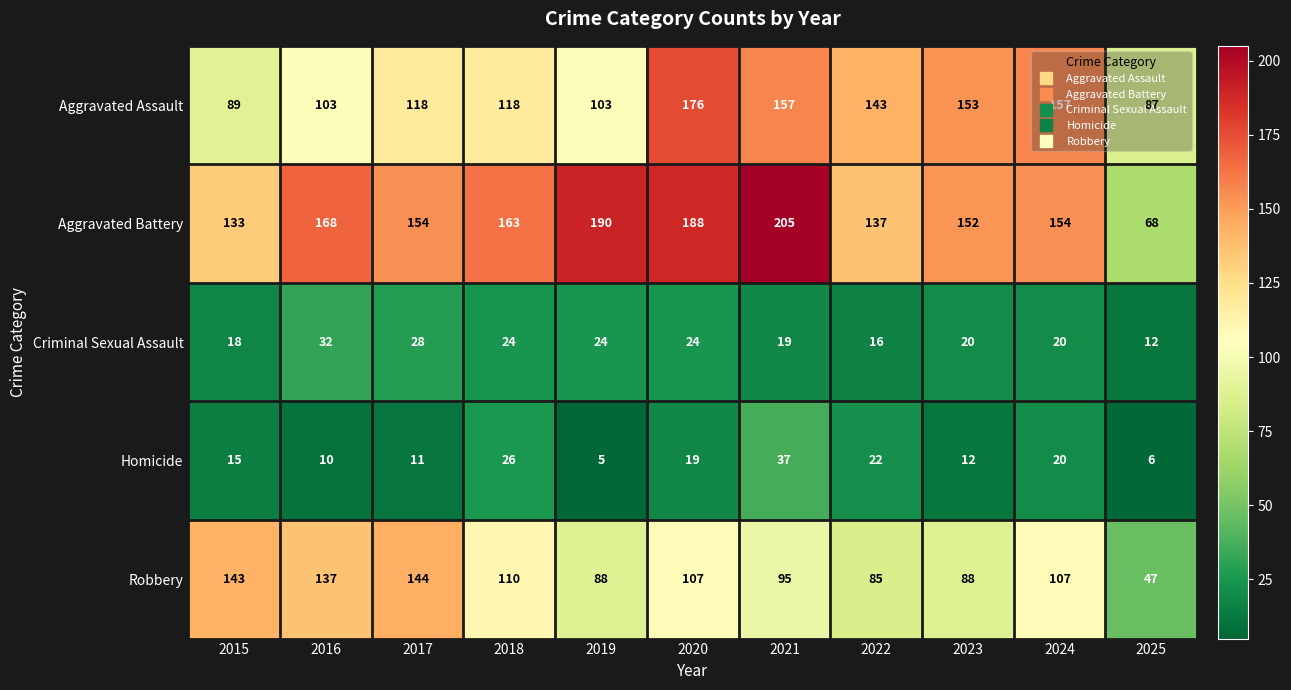

Where does the Robbery series first go above 107?

2015